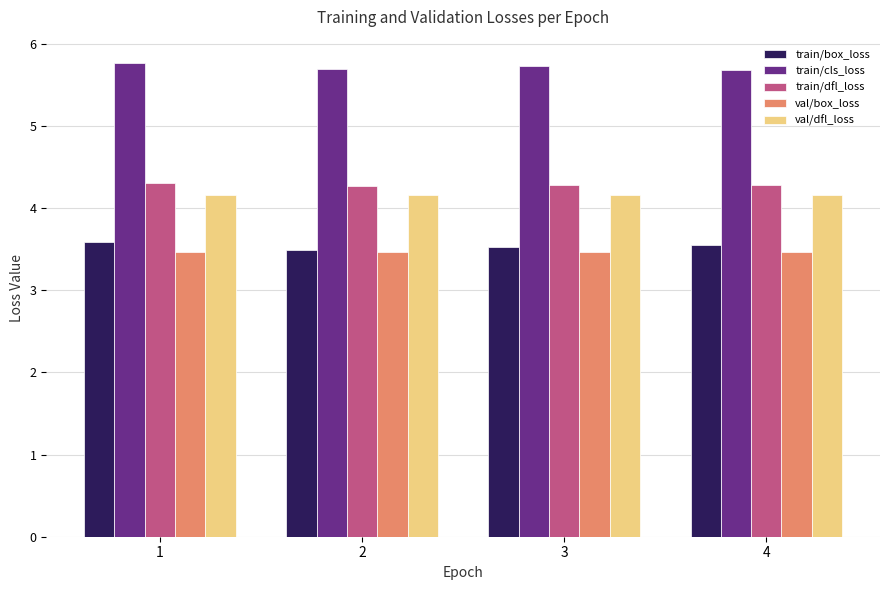

Reading right to left, list all the values displayed in this chart.

train/box_loss: 4=3.5	3=3.5	2=3.5	1=3.6
train/cls_loss: 4=5.7	3=5.7	2=5.7	1=5.8
train/dfl_loss: 4=4.3	3=4.3	2=4.3	1=4.3
val/box_loss: 4=3.5	3=3.5	2=3.5	1=3.5
val/dfl_loss: 4=4.2	3=4.2	2=4.2	1=4.2